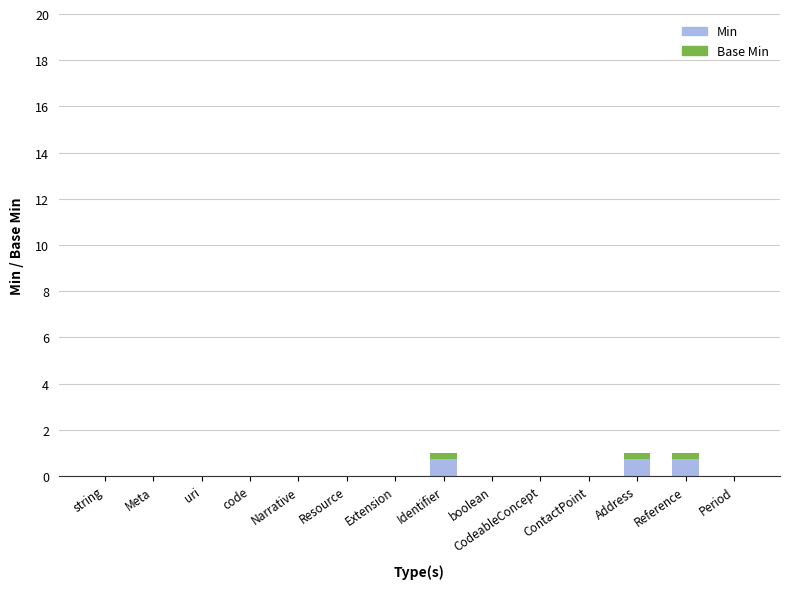

The chart shows a value of 0 at Period. True or false?

True